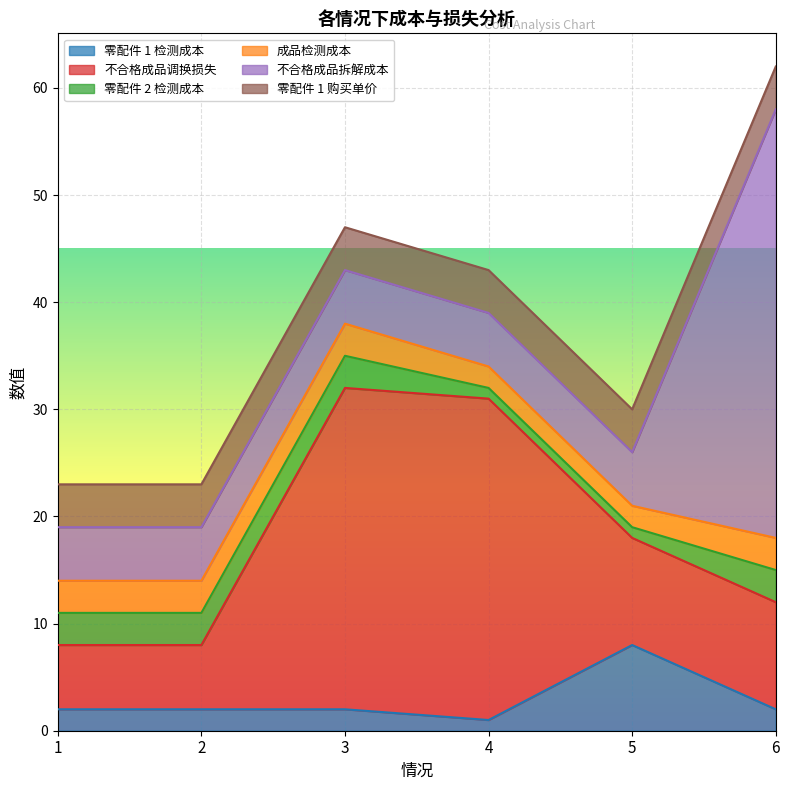

True or false: 零配件 1 购买单价 and 零配件 1 检测成本 cross at least once.

True